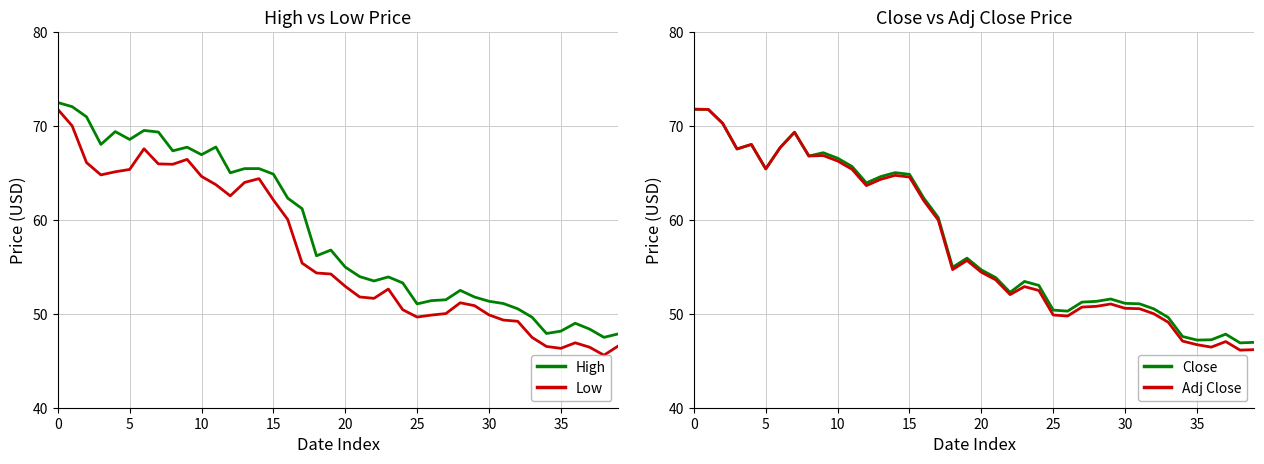

Reading left to right, transcribe all the data shown in this chart.

High: 72.5	72.0	71.0	68.0	69.4	68.5	69.5	69.3	67.3	67.7	66.9	67.8	65.0	65.5	65.5	64.9	62.3	61.2	56.2	56.8	55.0	54.0	53.5	53.9	53.3	51.0	51.4	51.5	52.5	51.8	51.3	51.1	50.5	49.6	47.9	48.1	49.0	48.4	47.5	47.9
Low: 71.8	70.0	66.1	64.8	65.1	65.4	67.6	66.0	65.9	66.4	64.6	63.7	62.5	64.0	64.4	62.1	60.0	55.4	54.3	54.2	52.9	51.8	51.6	52.6	50.4	49.6	49.9	50.0	51.2	50.9	49.9	49.3	49.2	47.5	46.5	46.3	46.9	46.4	45.6	46.6
Close: 71.8	71.8	70.3	67.5	68.0	65.4	67.7	69.3	66.8	67.1	66.6	65.7	63.9	64.6	65.0	64.8	62.3	60.2	55.0	55.9	54.7	53.9	52.3	53.4	53.0	50.4	50.3	51.2	51.3	51.6	51.1	51.1	50.5	49.6	47.6	47.2	47.2	47.8	46.9	47.0
Adj Close: 71.8	71.8	70.3	67.5	68.0	65.4	67.7	69.3	66.8	66.8	66.3	65.4	63.6	64.3	64.7	64.5	62.0	60.0	54.7	55.7	54.4	53.6	52.0	52.9	52.5	49.9	49.8	50.7	50.8	51.0	50.6	50.5	50.0	49.1	47.1	46.7	46.5	47.0	46.1	46.2